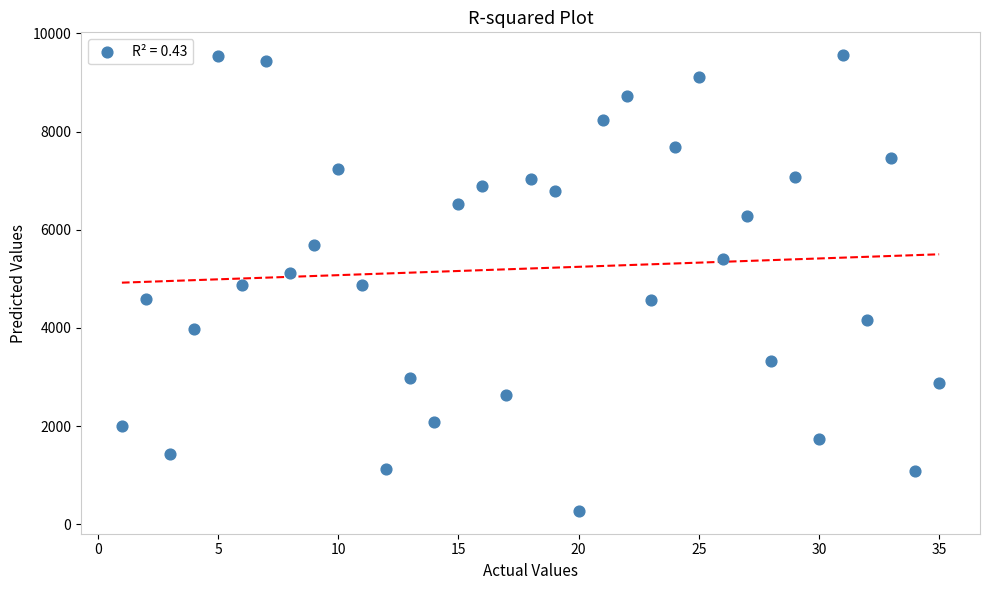

What is the range of X values (max minus min)?

34